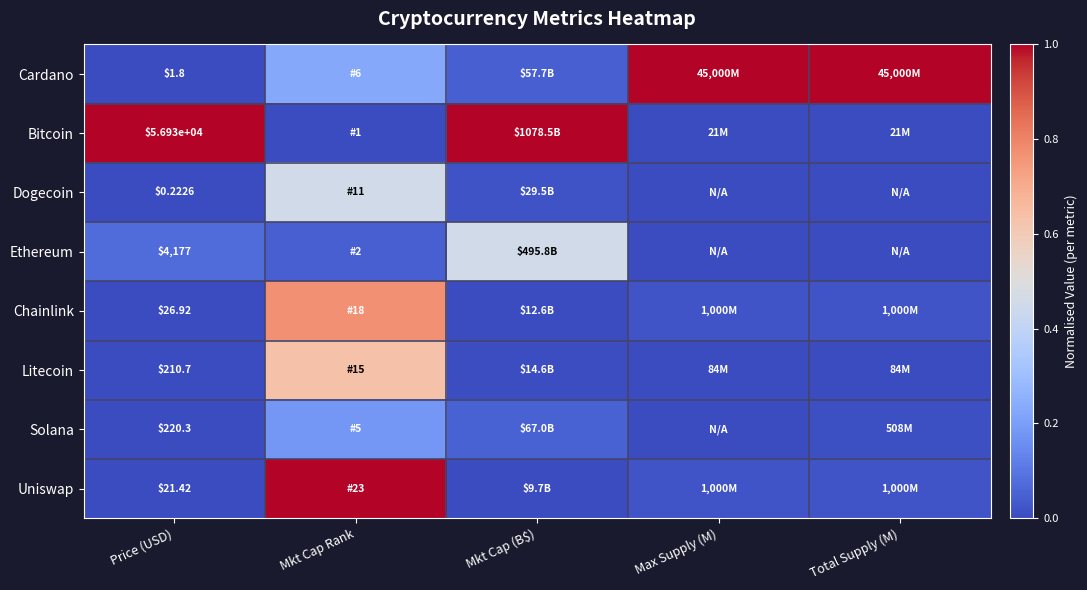

True or false: Bitcoin has a value of 0.6 at Price (USD).

False